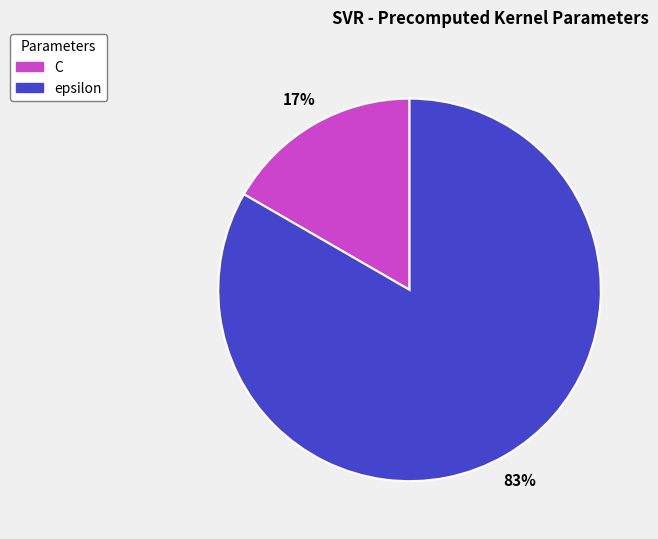

What is the smallest slice in the pie chart?

C